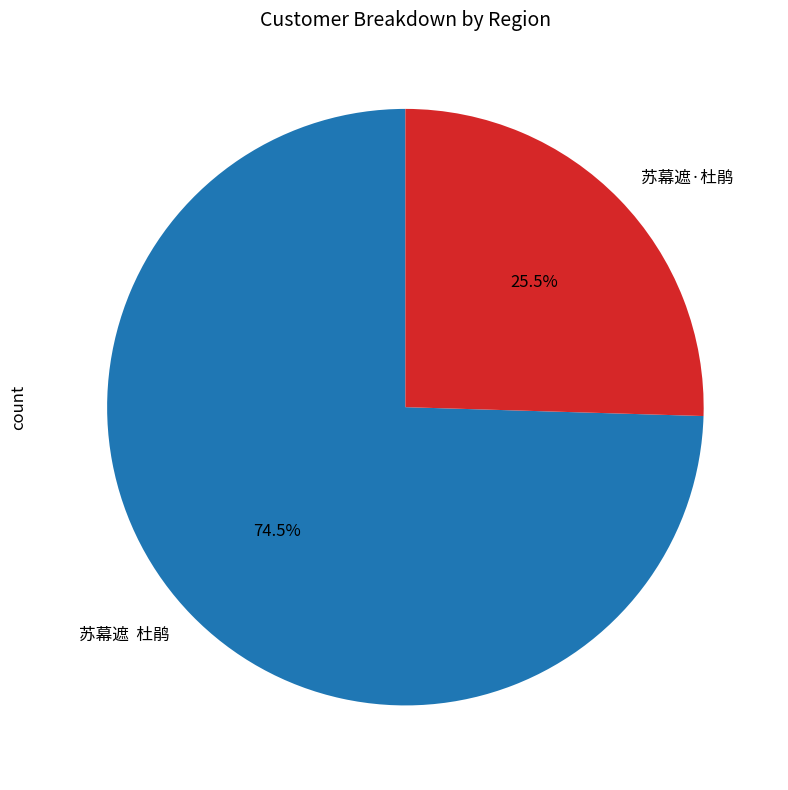

Between 苏幕遮·杜鹃 and 苏幕遮 杜鹃, which is larger?

苏幕遮 杜鹃